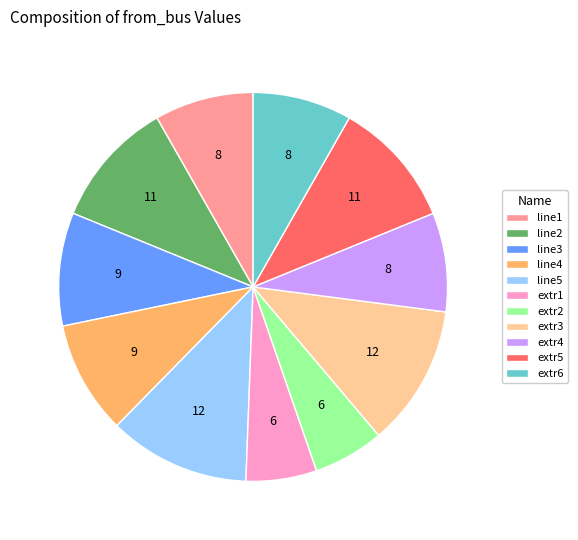

Between line2 and line3, which is larger?

line2